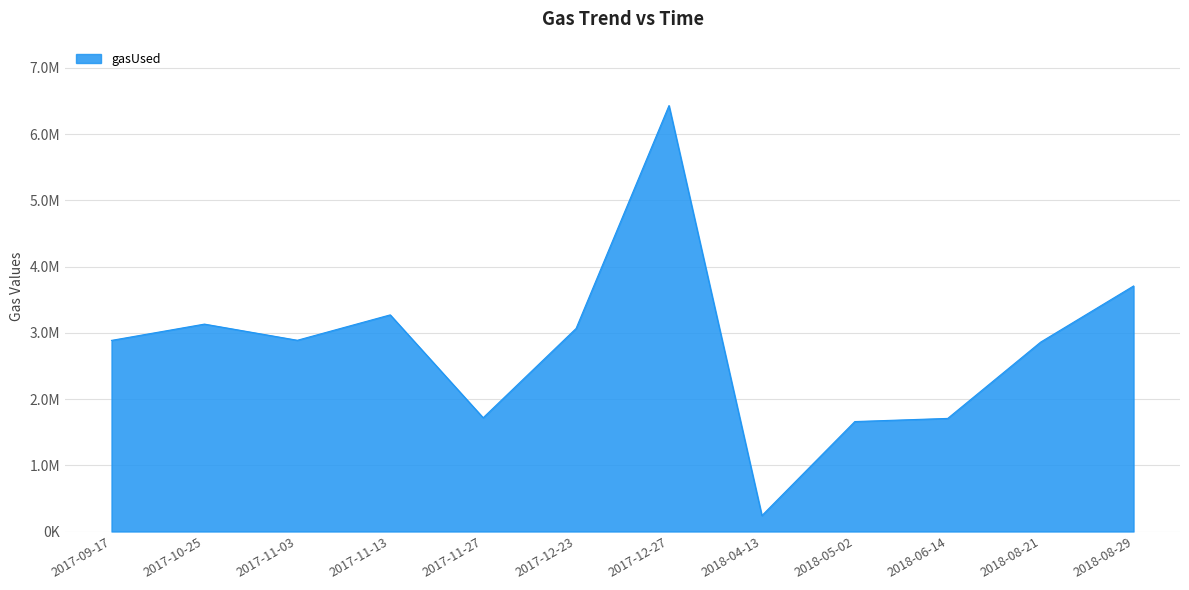

Does the chart have visible grid lines?

Yes